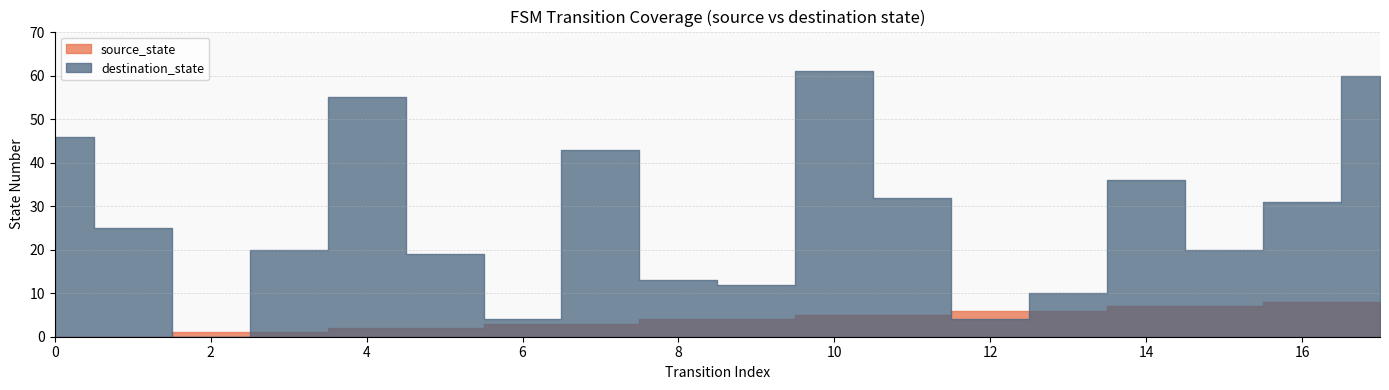

Which series has the widest spread of values?

destination_state